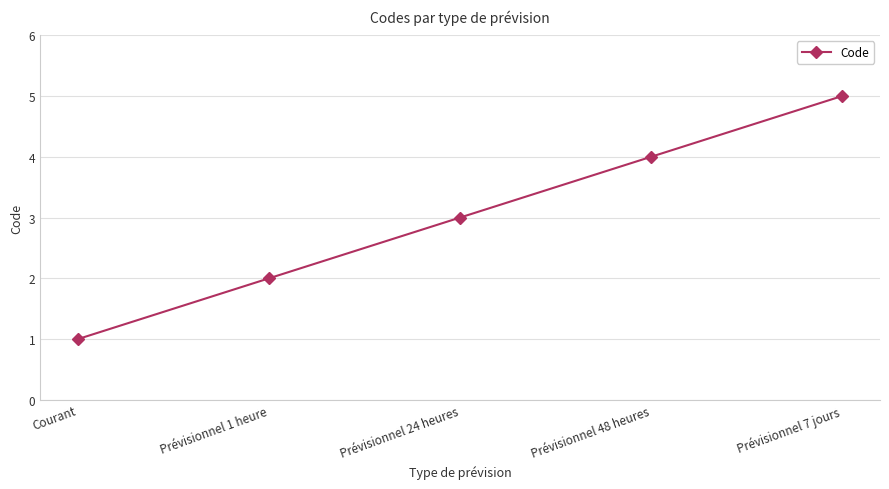

Count the number of data series in this chart.

1